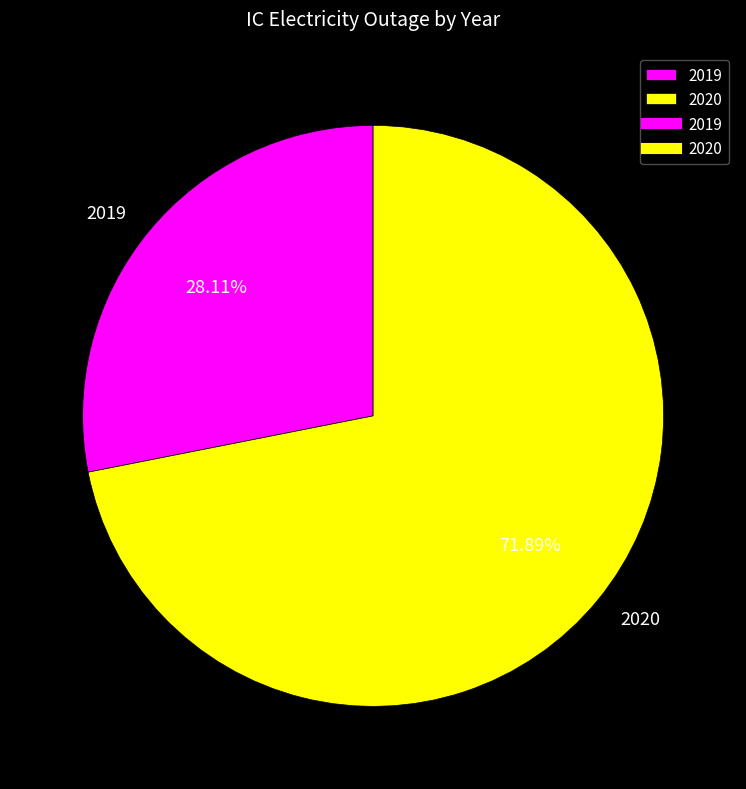

What percentage is the 2019 slice, to the nearest percent?

28%